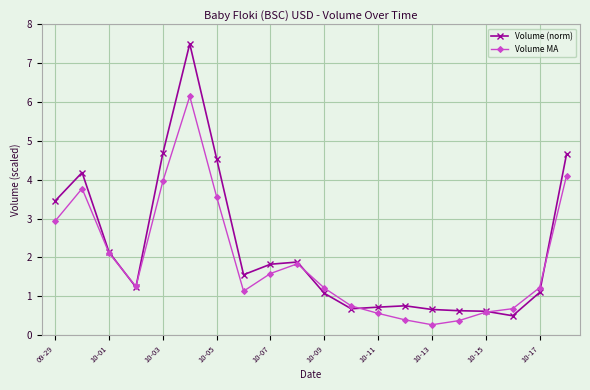

Which series has the largest range (max minus min)?

Volume (norm)